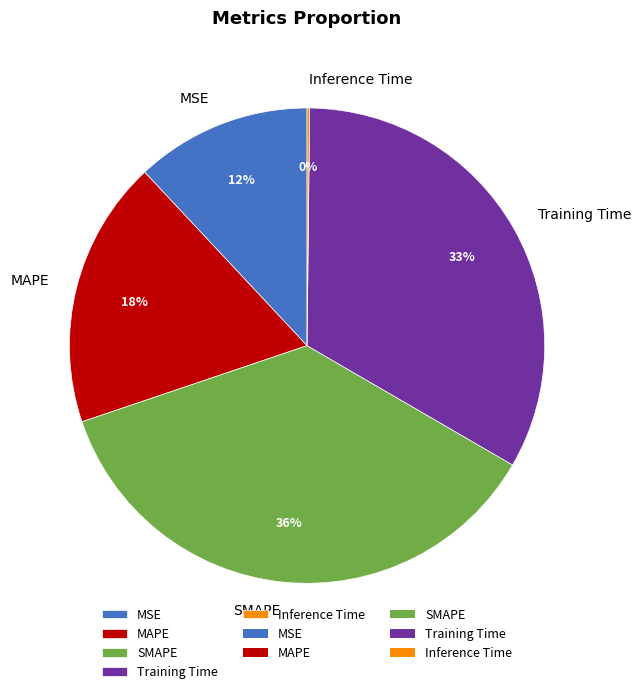

Which slice is the largest?

SMAPE